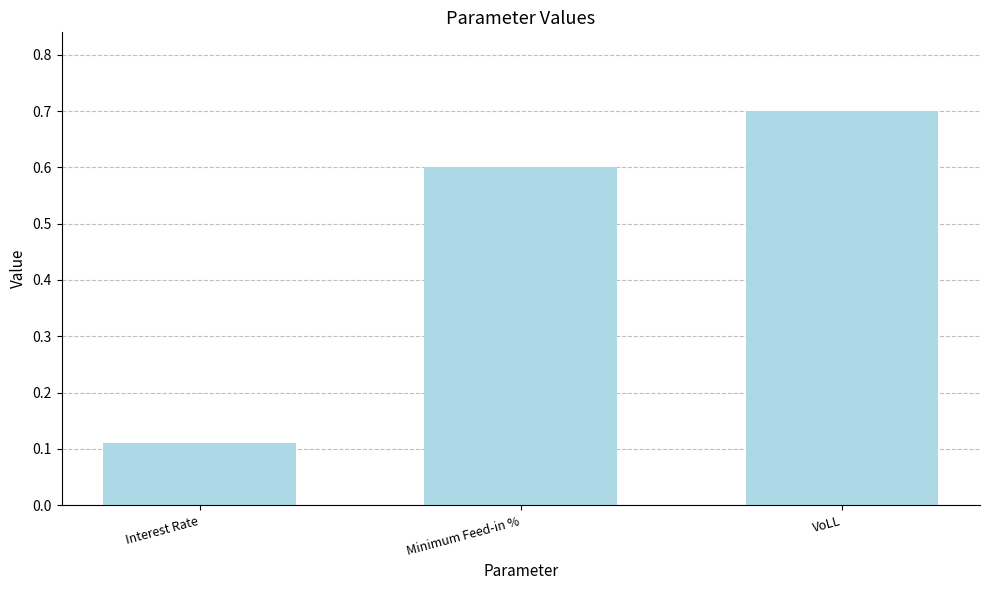

What is the greatest value displayed?

0.7